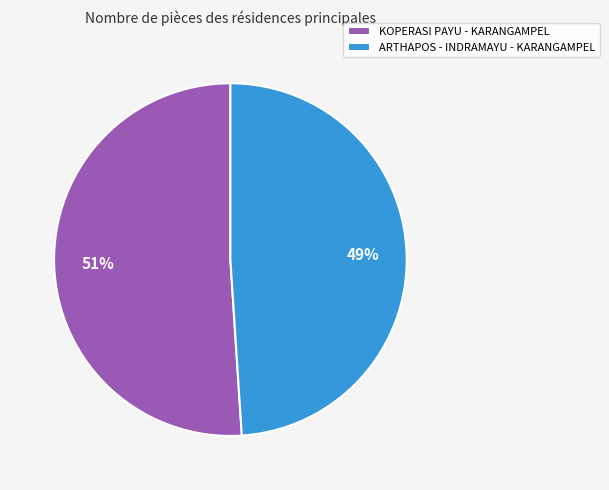

How many slices are in this pie chart?

2